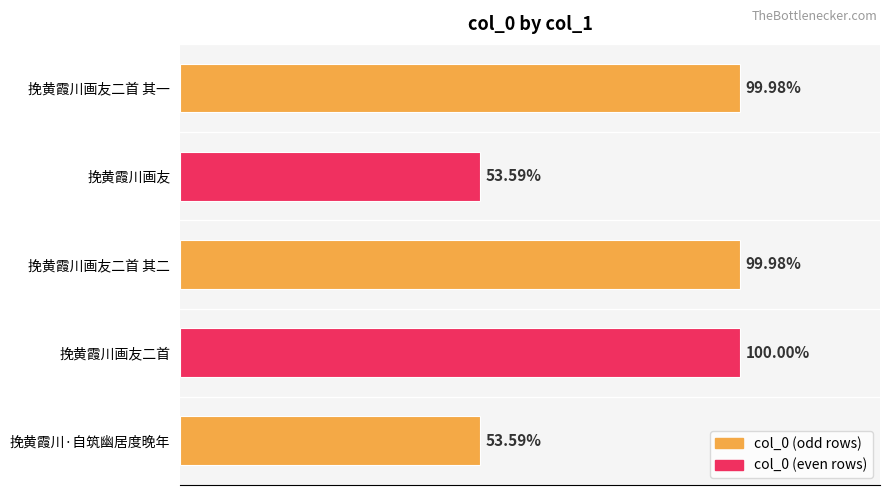

Are the bars horizontal?

Yes